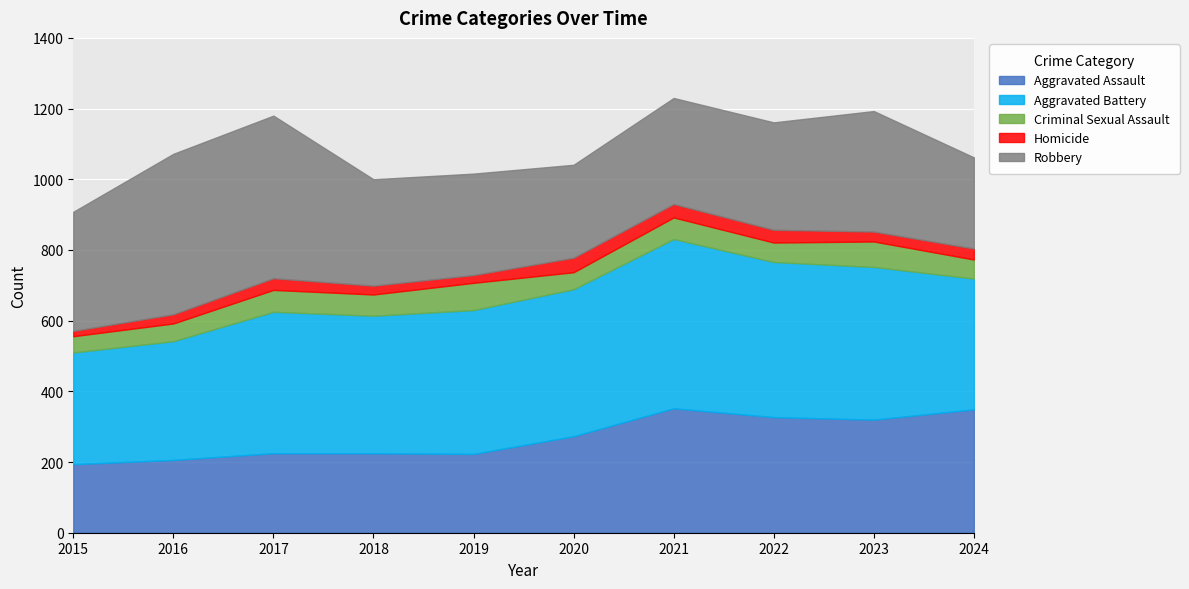

Reading left to right, transcribe all the data shown in this chart.

Aggravated Assault: 2015=194	2016=206	2017=225	2018=225	2019=223	2020=273	2021=352	2022=327	2023=320	2024=349
Aggravated Battery: 2015=316	2016=336	2017=400	2018=389	2019=407	2020=416	2021=479	2022=439	2023=432	2024=370
Criminal Sexual Assault: 2015=46	2016=50	2017=62	2018=60	2019=77	2020=48	2021=61	2022=55	2023=72	2024=54
Homicide: 2015=15	2016=26	2017=33	2018=25	2019=22	2020=41	2021=38	2022=36	2023=28	2024=31
Robbery: 2015=337	2016=454	2017=460	2018=301	2019=287	2020=263	2021=300	2022=304	2023=341	2024=258